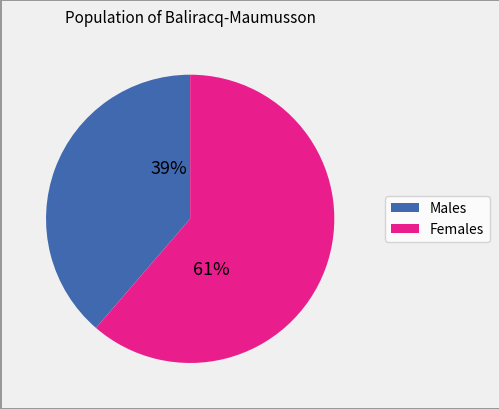

To the nearest percent, what is the average slice percentage?

50%